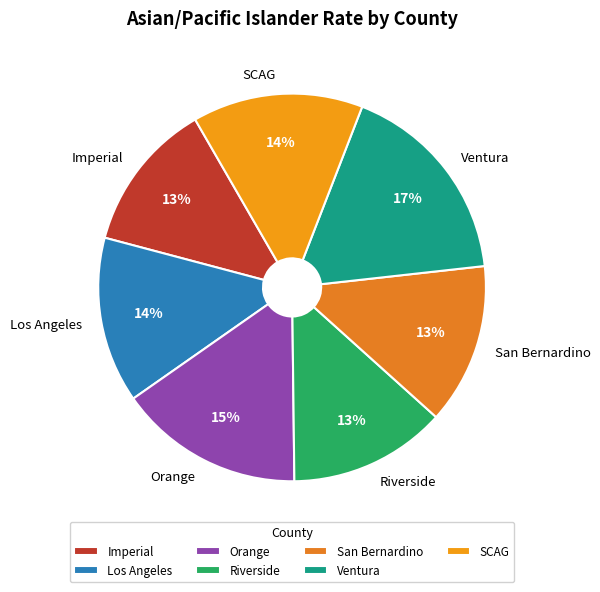

How many segments does this pie chart have?

7